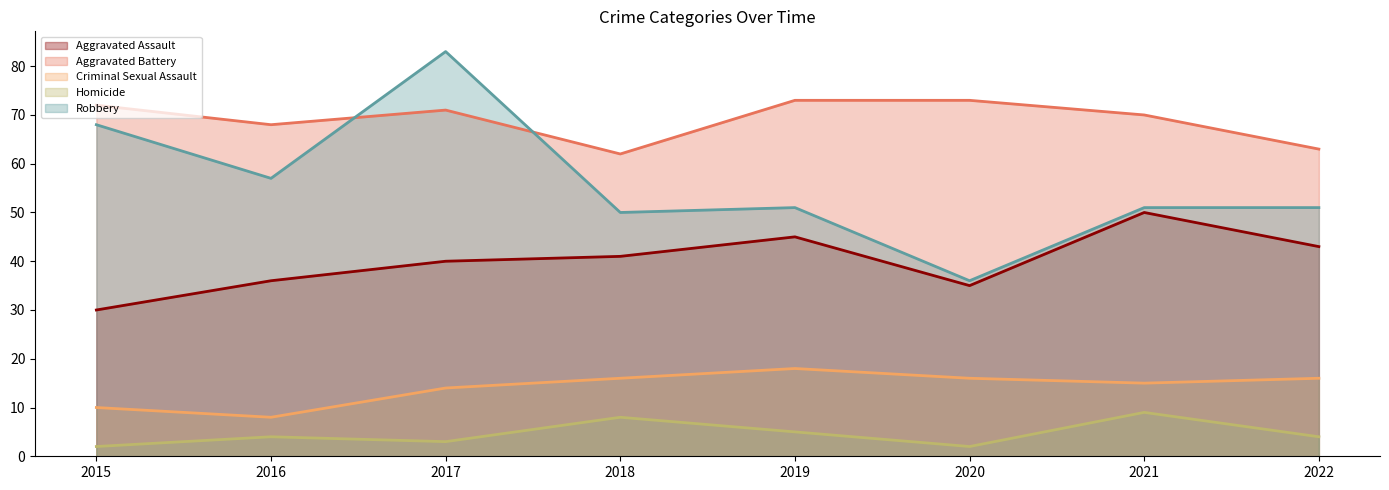

Where does the Criminal Sexual Assault series first go above 16?

2019